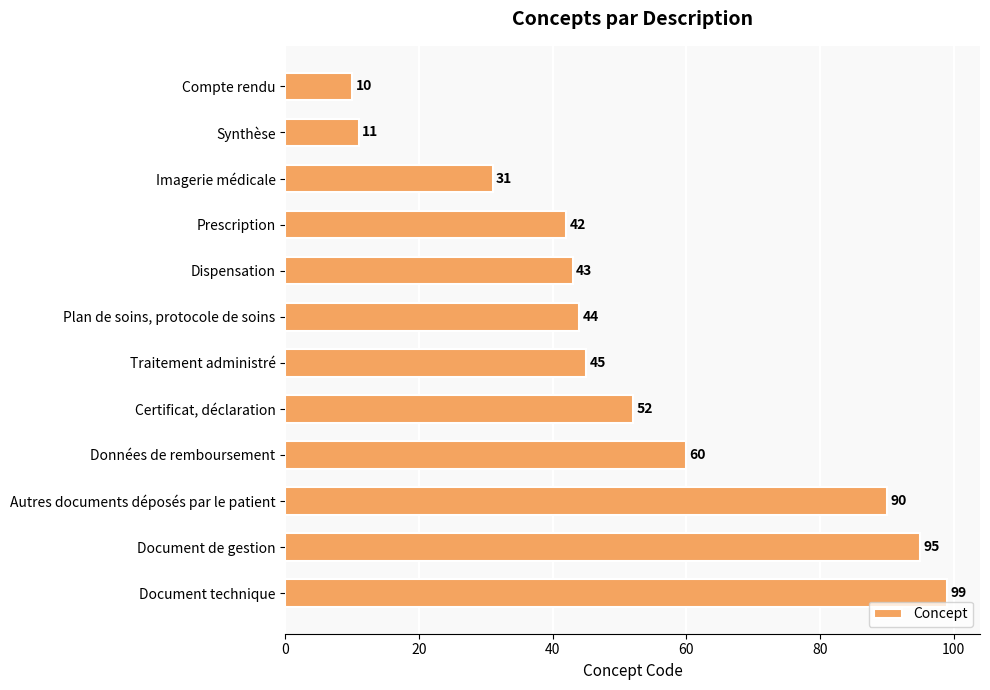

Count the number of categories in the chart.

12